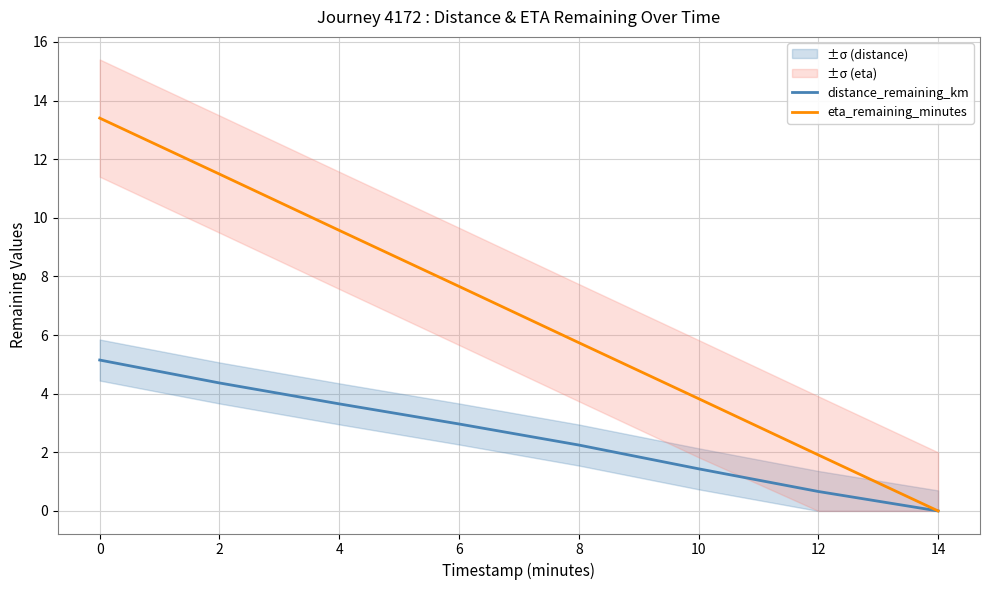

How many data points in distance_remaining_km are less than 2?

3